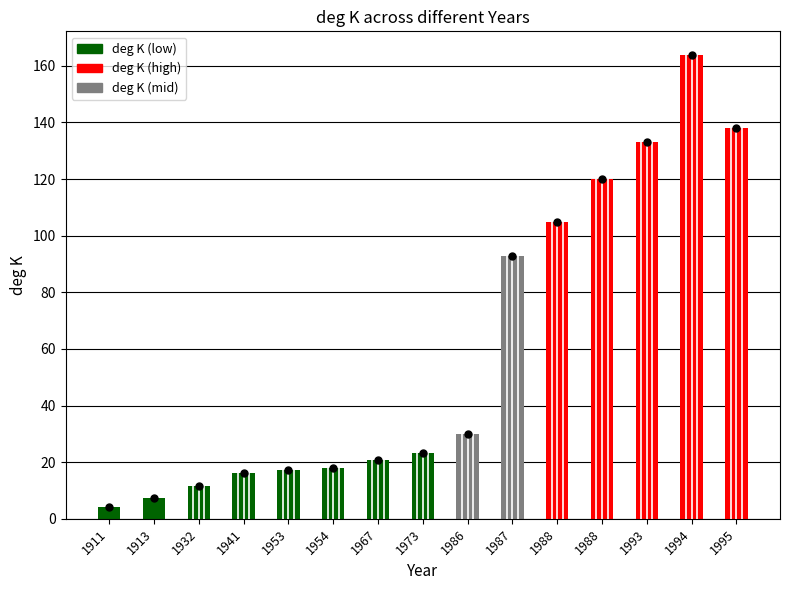

What is the change in value from 1987 to 1988?

+12.0